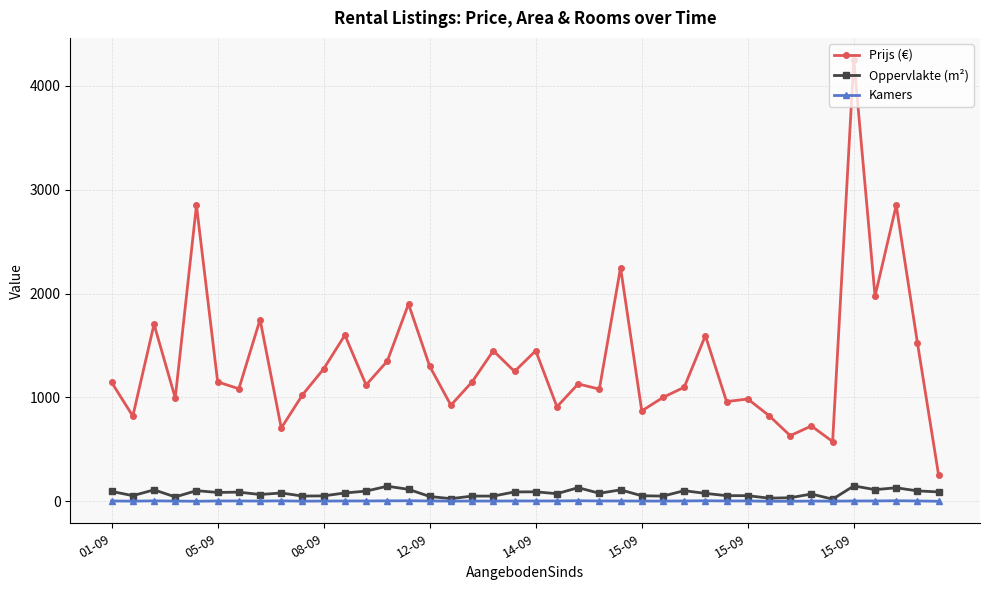

Which series has the widest spread of values?

Prijs (€)